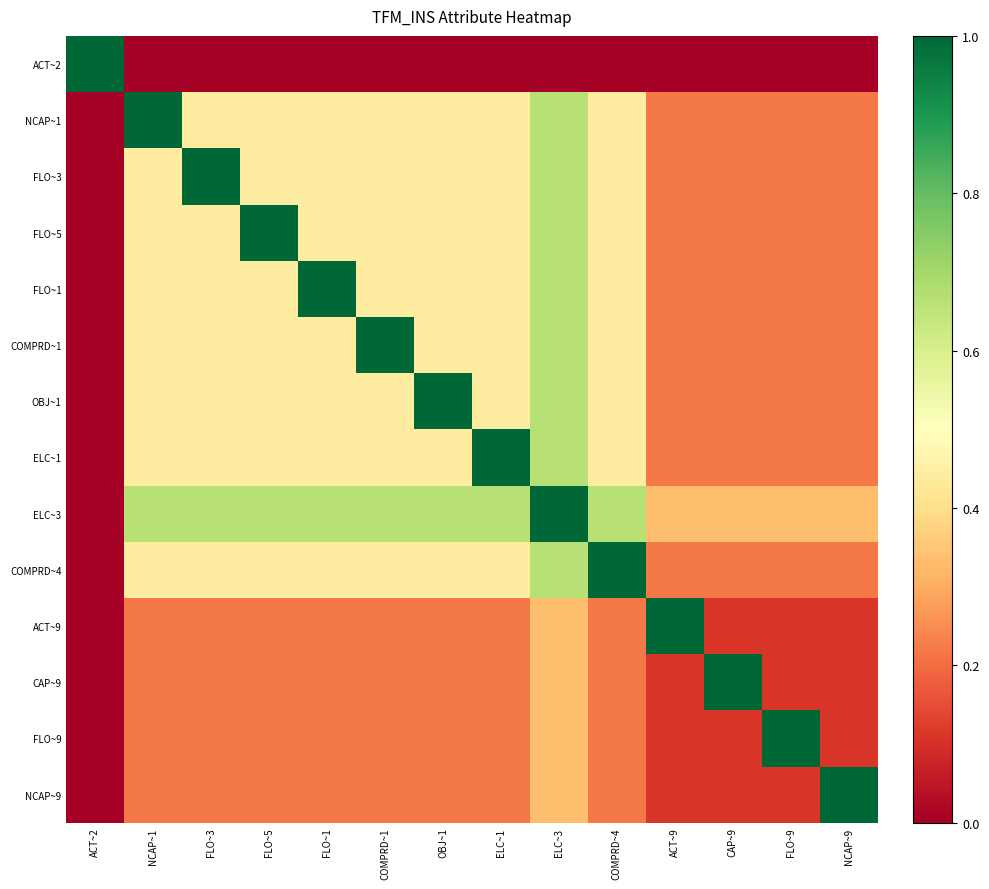

Which series has the largest total across all categories?

ELC~3